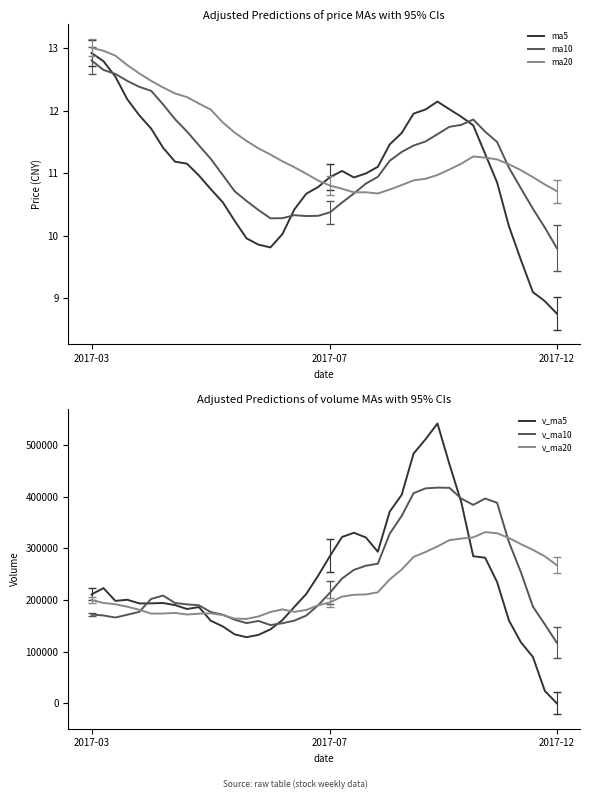

Is the value of v_ma20 at 28 greater than the value of ma10 at 28?

Yes